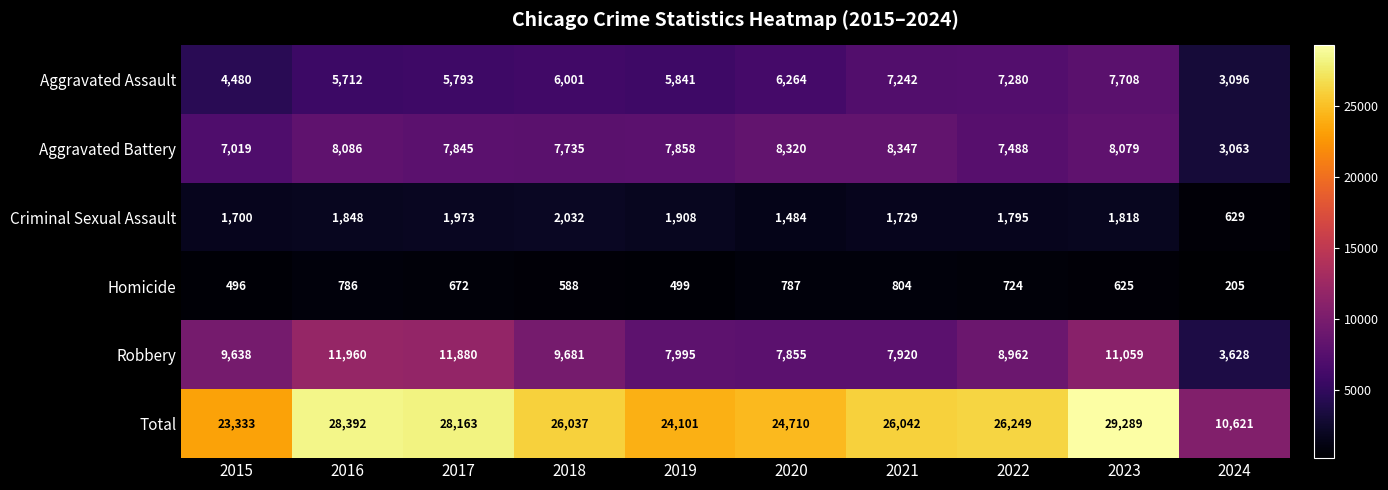

What is the average value of the Aggravated Battery series?

7384